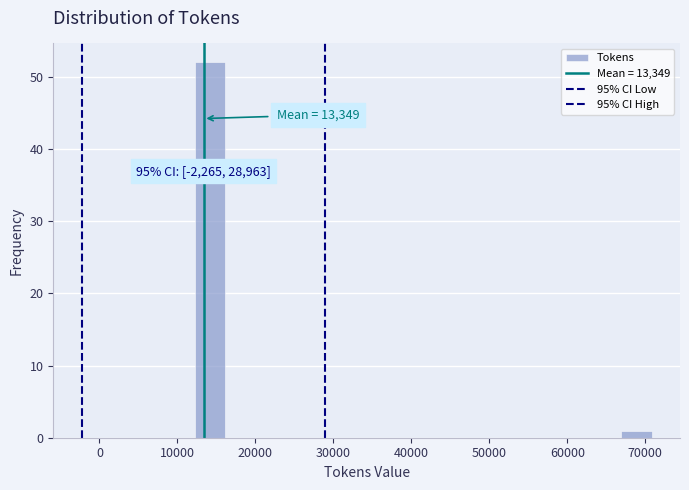

Around what value on the x-axis is the tallest bar? Give the approximate position of its centre, as read against the axis.

14000